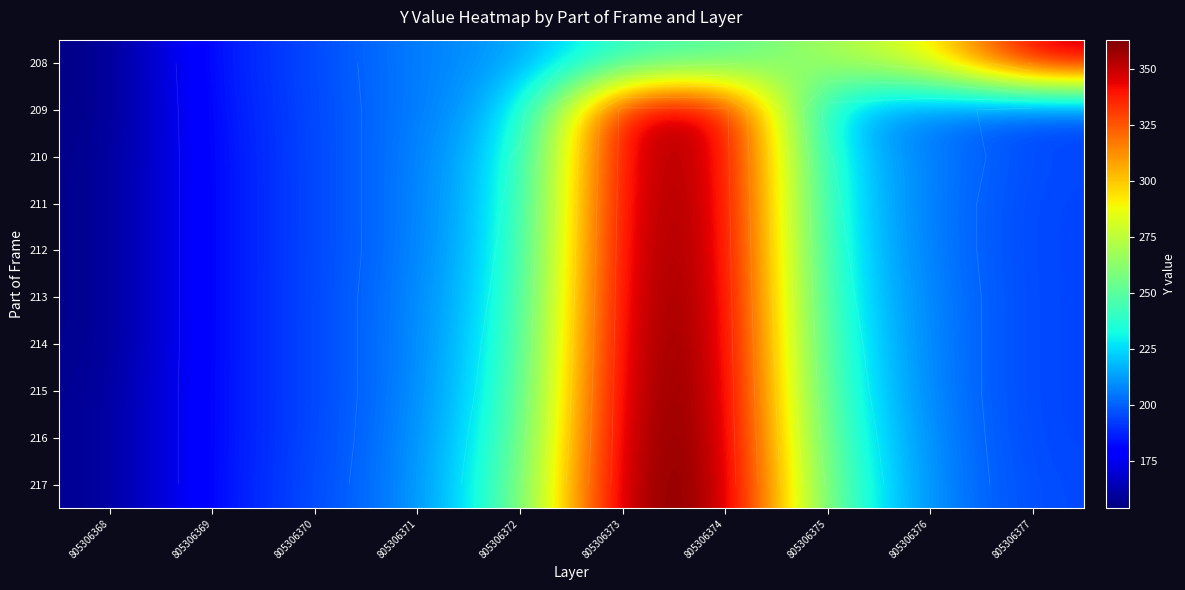

List the labels in order of 213 value, smallest first.

805306368, 805306369, 805306377, 805306370, 805306376, 805306371, 805306375, 805306372, 805306374, 805306373